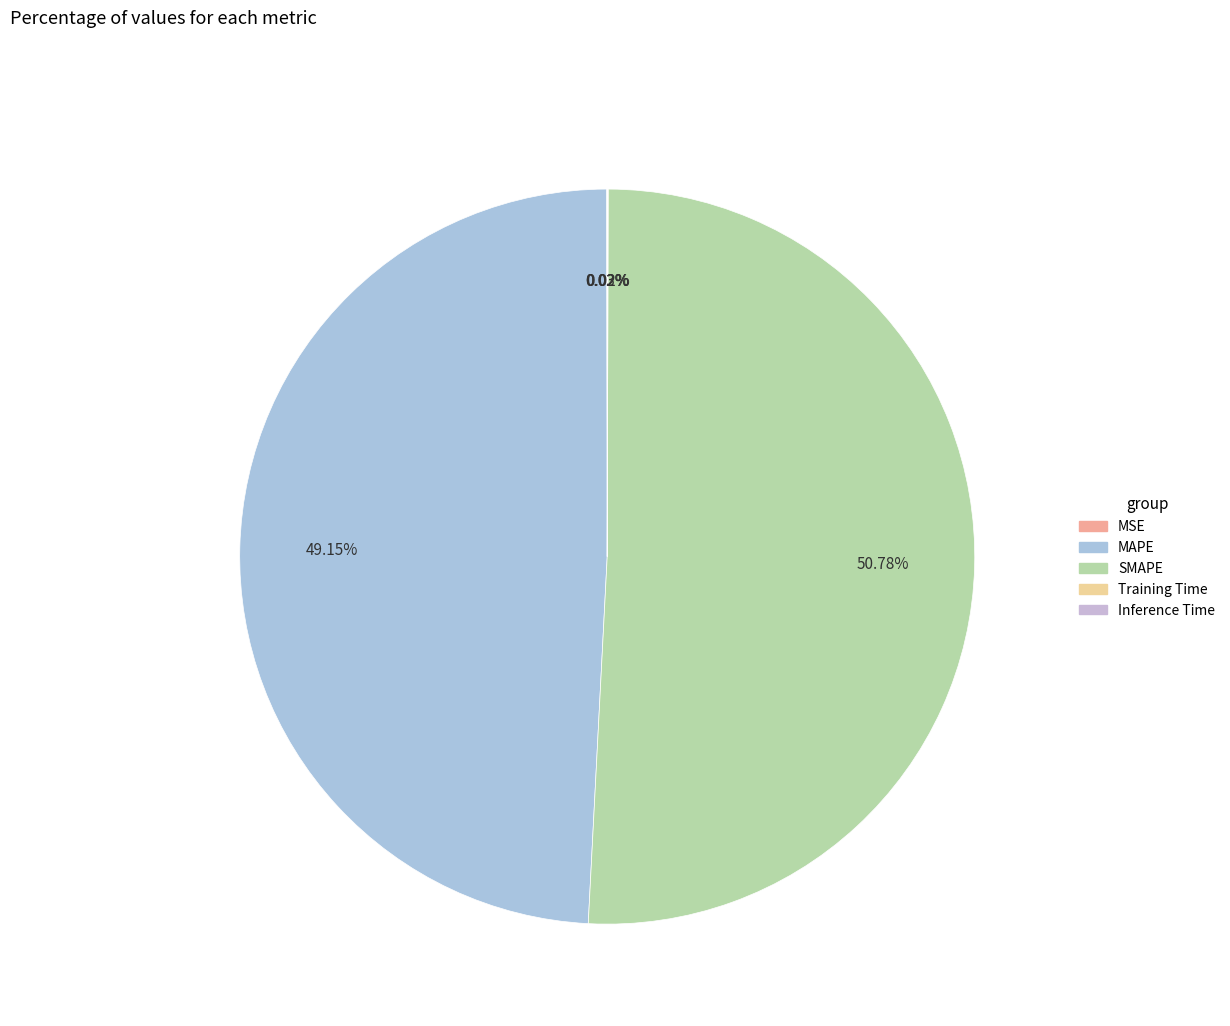

Is MAPE the majority of the pie?

No